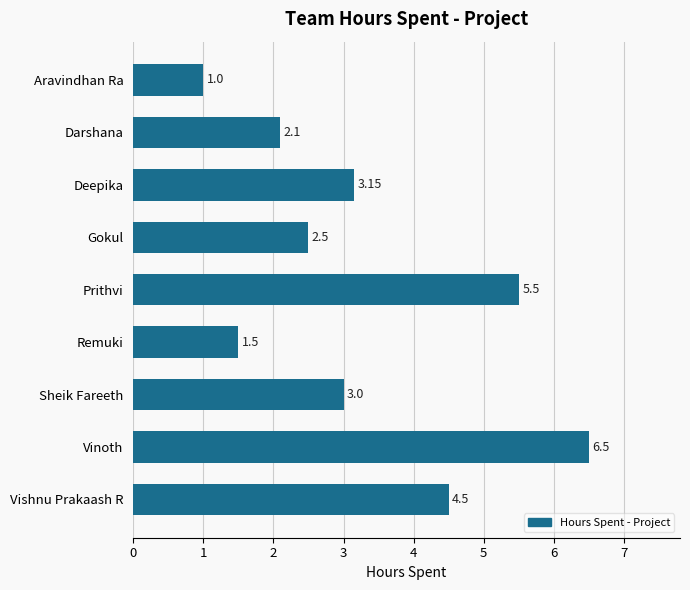

Rank the categories by value from highest to lowest.

Vinoth, Prithvi, Vishnu Prakaash R, Deepika, Sheik Fareeth, Gokul, Darshana, Remuki, Aravindhan Ra